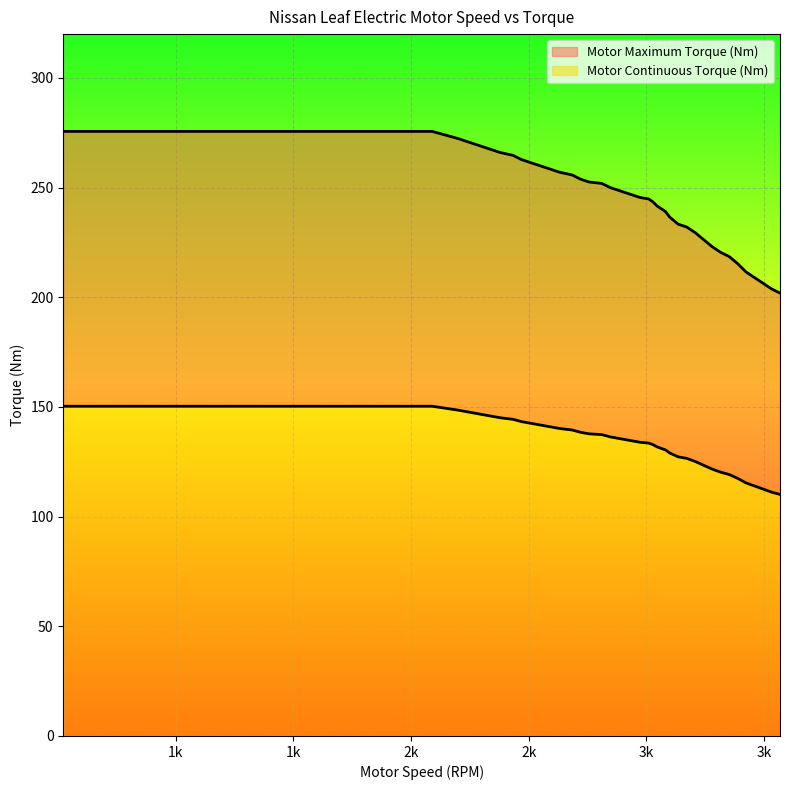

Reading left to right, extract all data points from this chart.

Motor Maximum Torque (Nm): 275.6	275.6	275.6	272.4	269.9	267.9	266.0	264.7	262.8	262.2	260.9	258.3	257.1	255.8	253.8	252.6	251.9	250.0	248.7	247.4	245.5	244.9	243.6	241.7	239.1	236.5	233.3	232.1	229.5	226.3	223.1	220.5	218.6	215.4	211.5	209.0	206.4	203.8	201.9
Motor Continuous Torque (Nm): 150.3	150.3	150.3	148.6	147.2	146.1	145.1	144.4	143.3	143.0	142.3	140.9	140.2	139.5	138.4	137.7	137.4	136.3	135.7	135.0	133.9	133.6	132.9	131.8	130.4	129.0	127.3	126.6	125.2	123.4	121.7	120.3	119.2	117.5	115.4	114.0	112.6	111.2	110.1